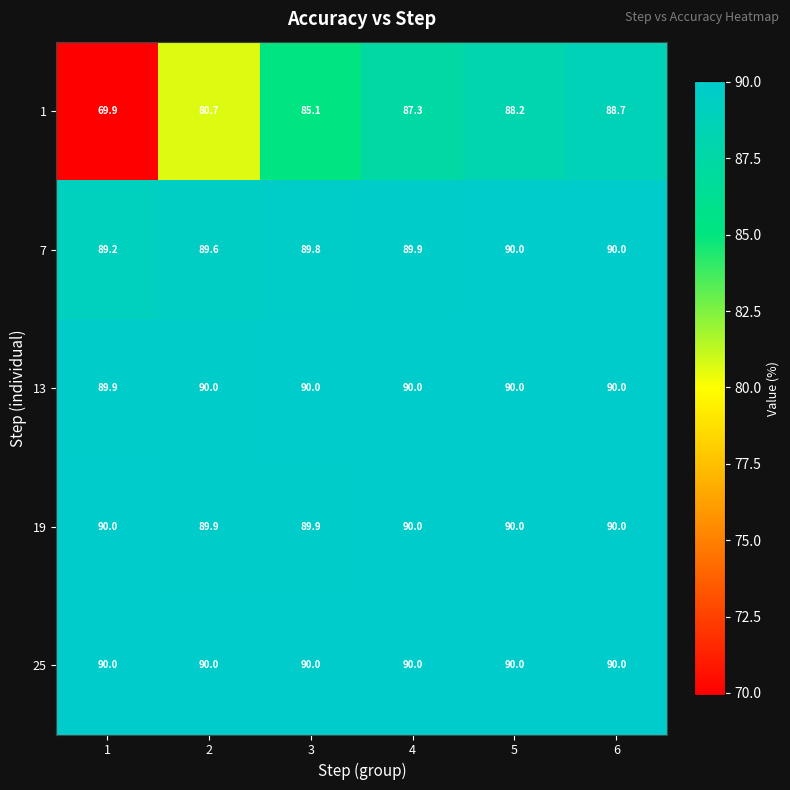

What is the lowest value of the 13 series?

89.9